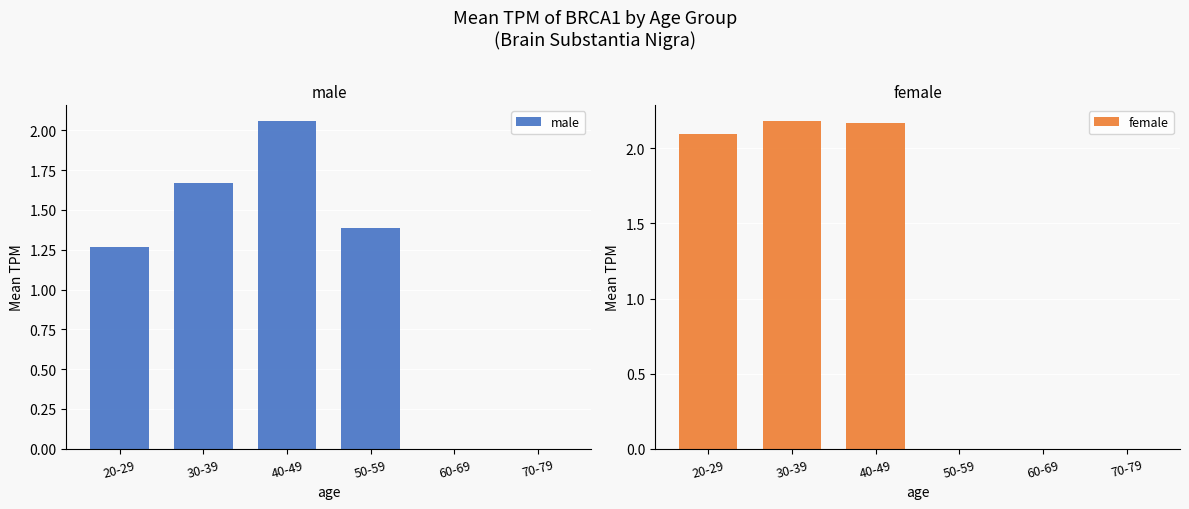

What is the label of the 1st bar from the left?

20-29